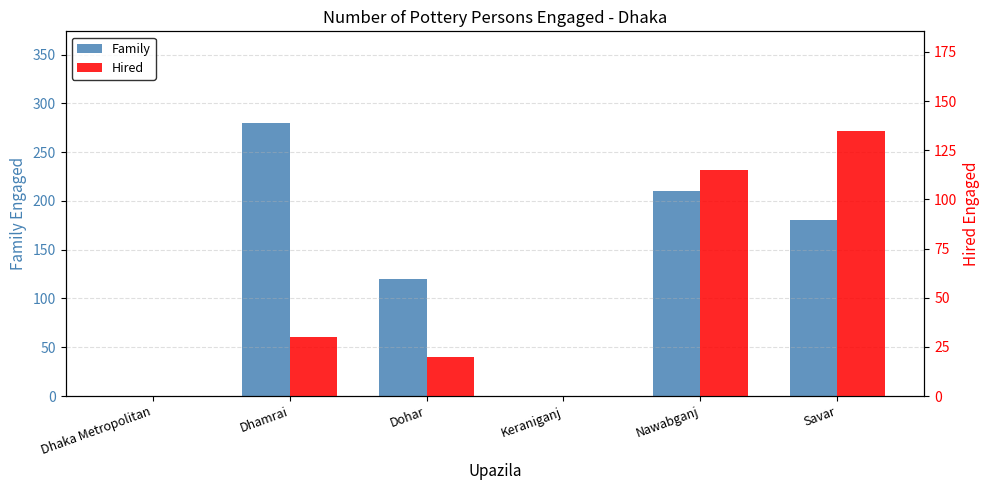

List the series in order of their overall mean, highest first.

Family, Hired